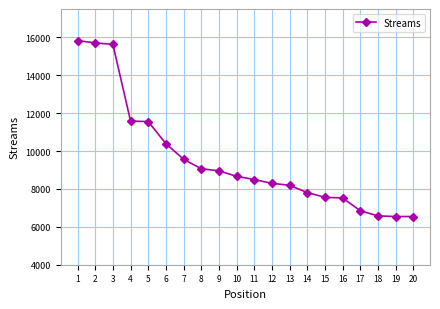

What is the difference between the values at 10 and 15?

1110